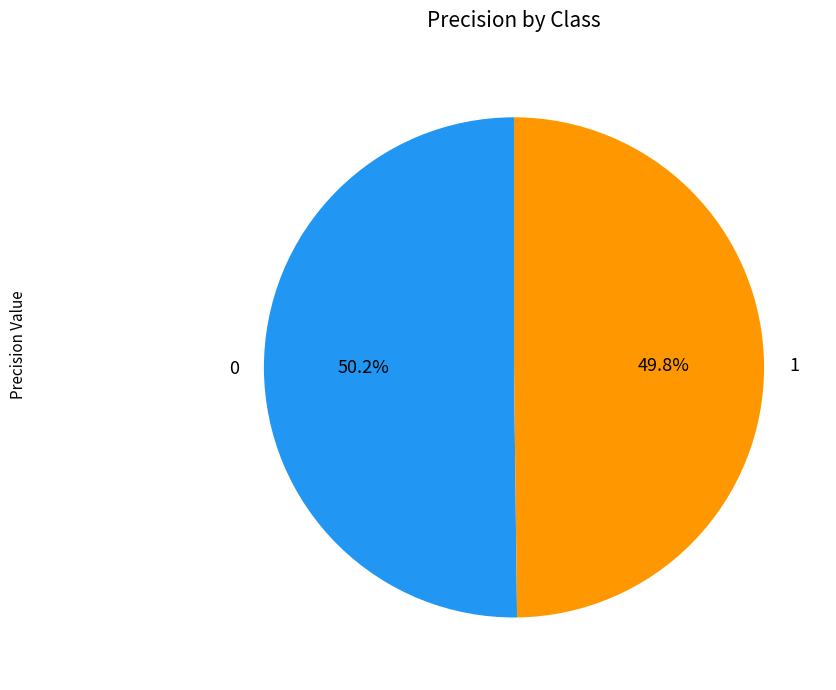

Do 0 and 1 together represent more than half of the pie?

Yes